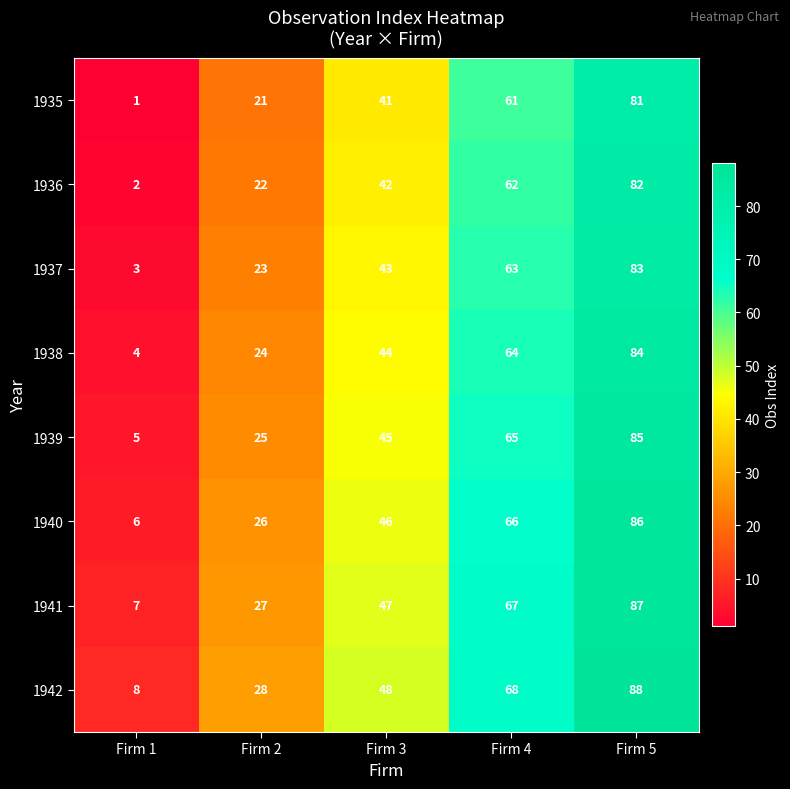

True or false: 1938 has a value of 44 at Firm 3.

True